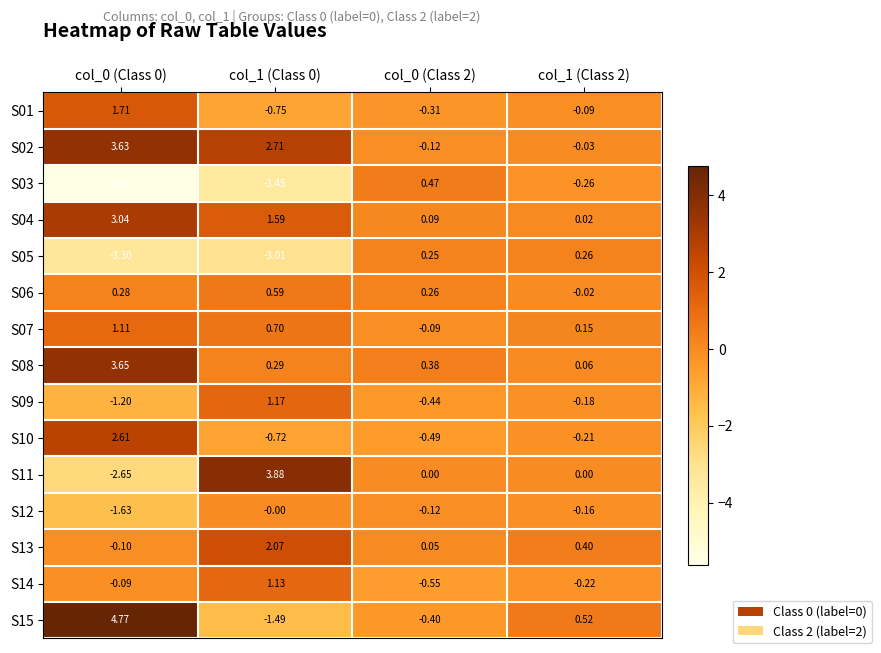

Rank the series at col_1 (Class 0) from lowest to highest value.

S03, S05, S15, S01, S10, S12, S08, S06, S07, S14, S09, S04, S13, S02, S11